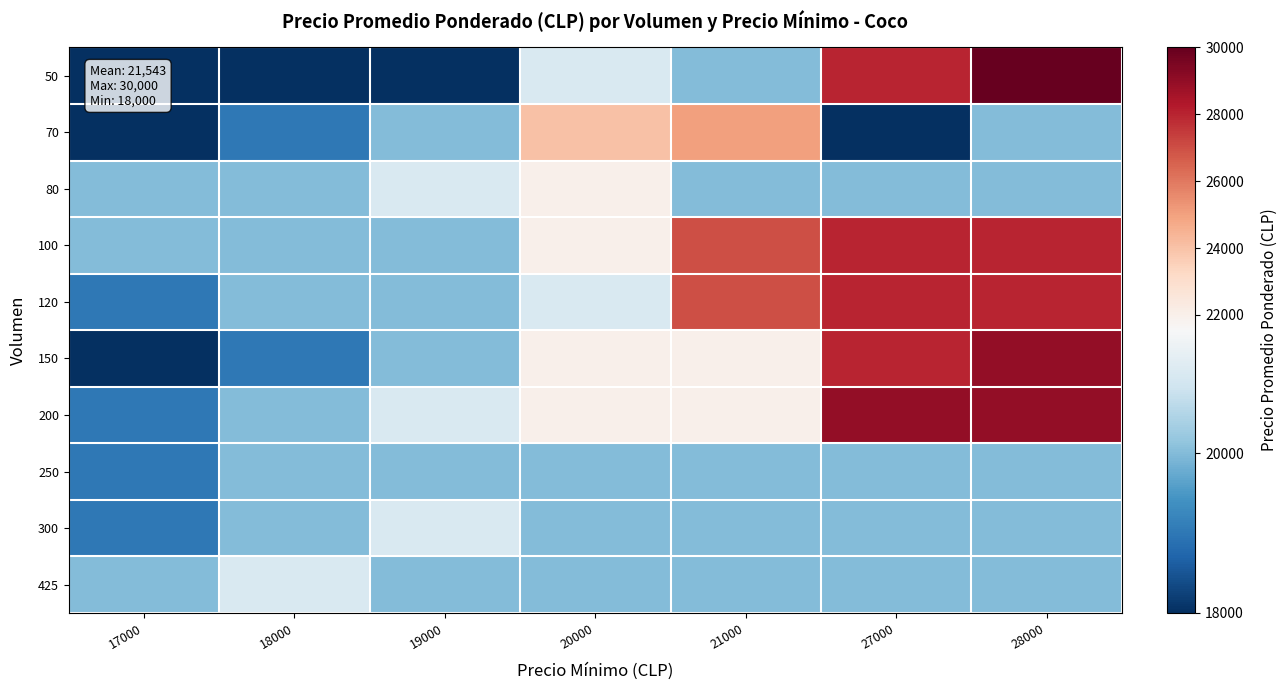

Reading left to right, list all the values displayed in this chart.

50: 17000=18000	18000=18000	19000=18000	20000=21000	21000=20000	27000=28000	28000=30000
70: 17000=18000	18000=19000	19000=20000	20000=24000	21000=25000	27000=18000	28000=20000
80: 17000=20000	18000=20000	19000=21000	20000=22000	21000=20000	27000=20000	28000=20000
100: 17000=20000	18000=20000	19000=20000	20000=22000	21000=27000	27000=28000	28000=28000
120: 17000=19000	18000=20000	19000=20000	20000=21000	21000=27000	27000=28000	28000=28000
150: 17000=18000	18000=19000	19000=20000	20000=22000	21000=22000	27000=28000	28000=29000
200: 17000=19000	18000=20000	19000=21000	20000=22000	21000=22000	27000=29000	28000=29000
250: 17000=19000	18000=20000	19000=20000	20000=20000	21000=20000	27000=20000	28000=20000
300: 17000=19000	18000=20000	19000=21000	20000=20000	21000=20000	27000=20000	28000=20000
425: 17000=20000	18000=21000	19000=20000	20000=20000	21000=20000	27000=20000	28000=20000